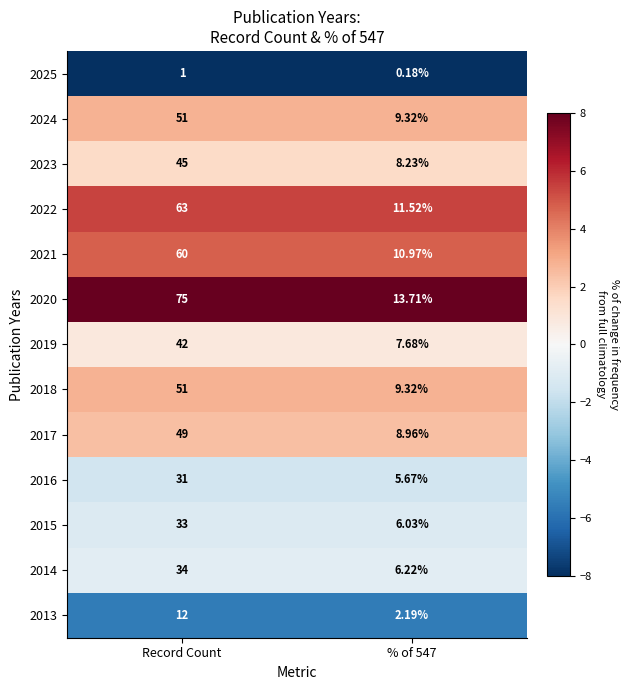

At which category is the sum across all series the highest?

Record Count